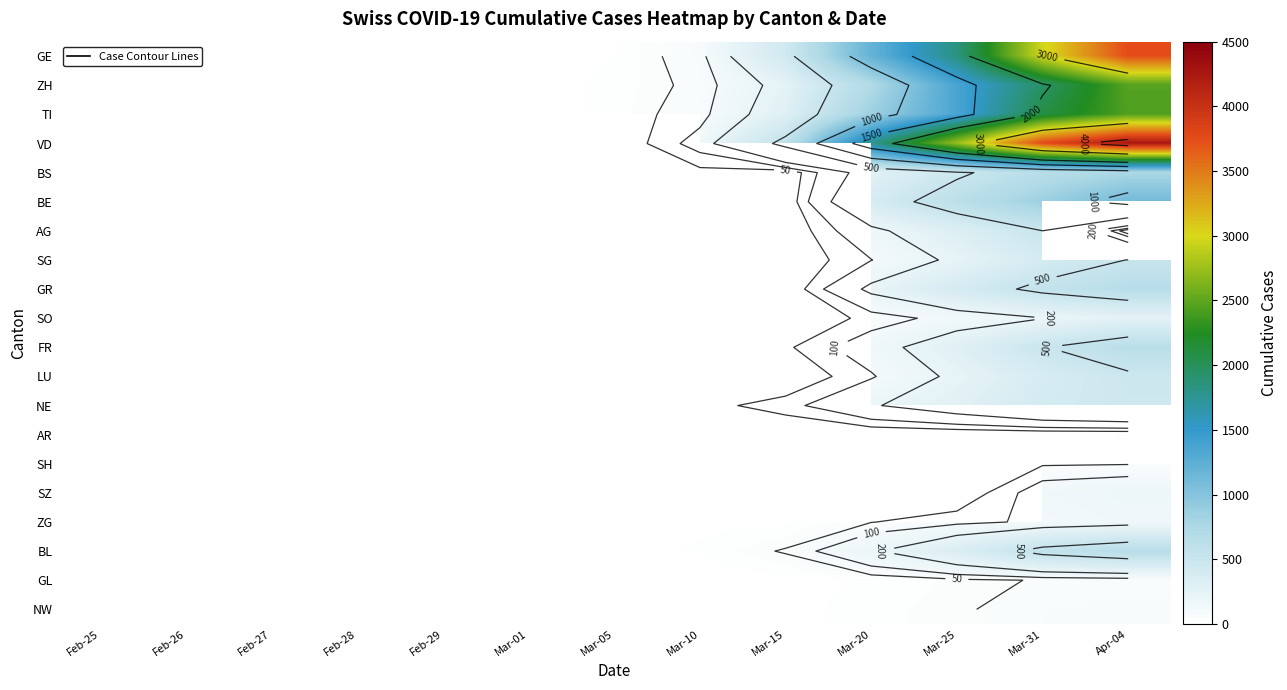

What is the approximate value of BL at Feb-28?

1.0